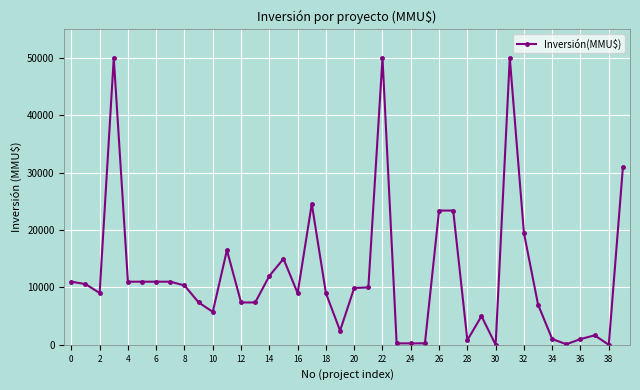

True or false: there are more than 0 points higher than both neighbors.

True